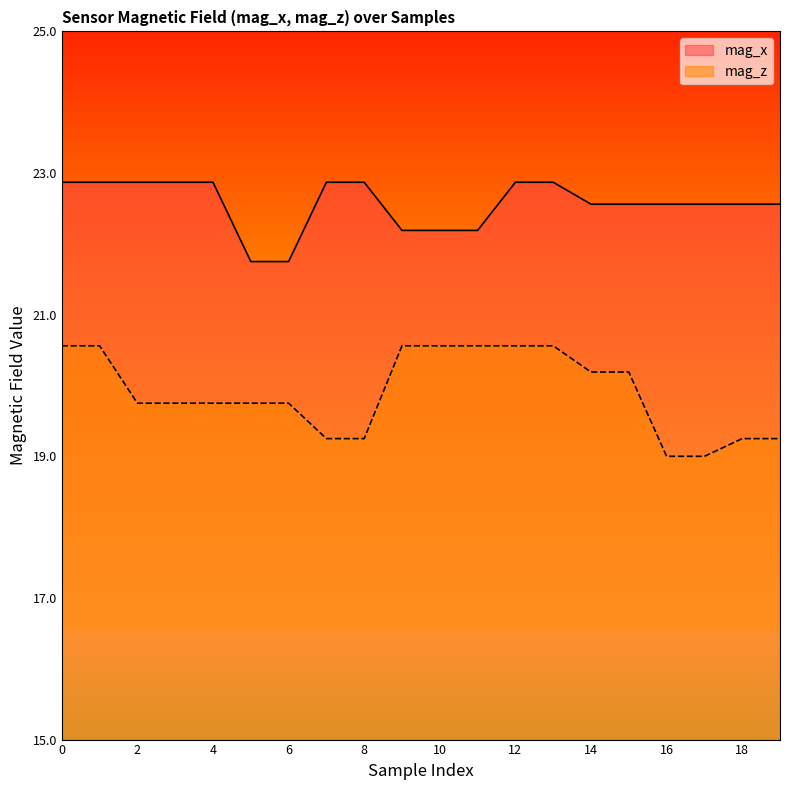

The value of mag_z at 15 is 20.2. True or false?

True